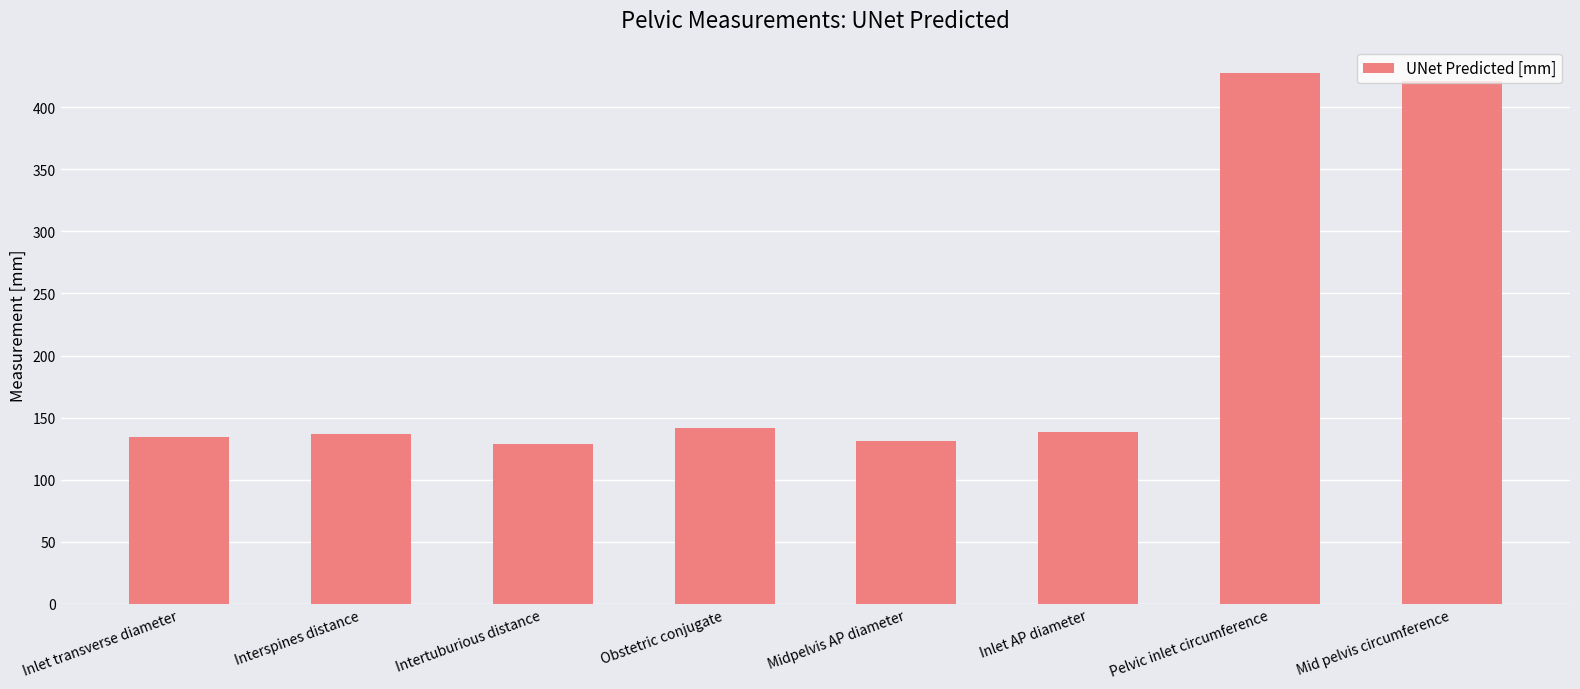

Read the value at Mid pelvis circumference.

421.4